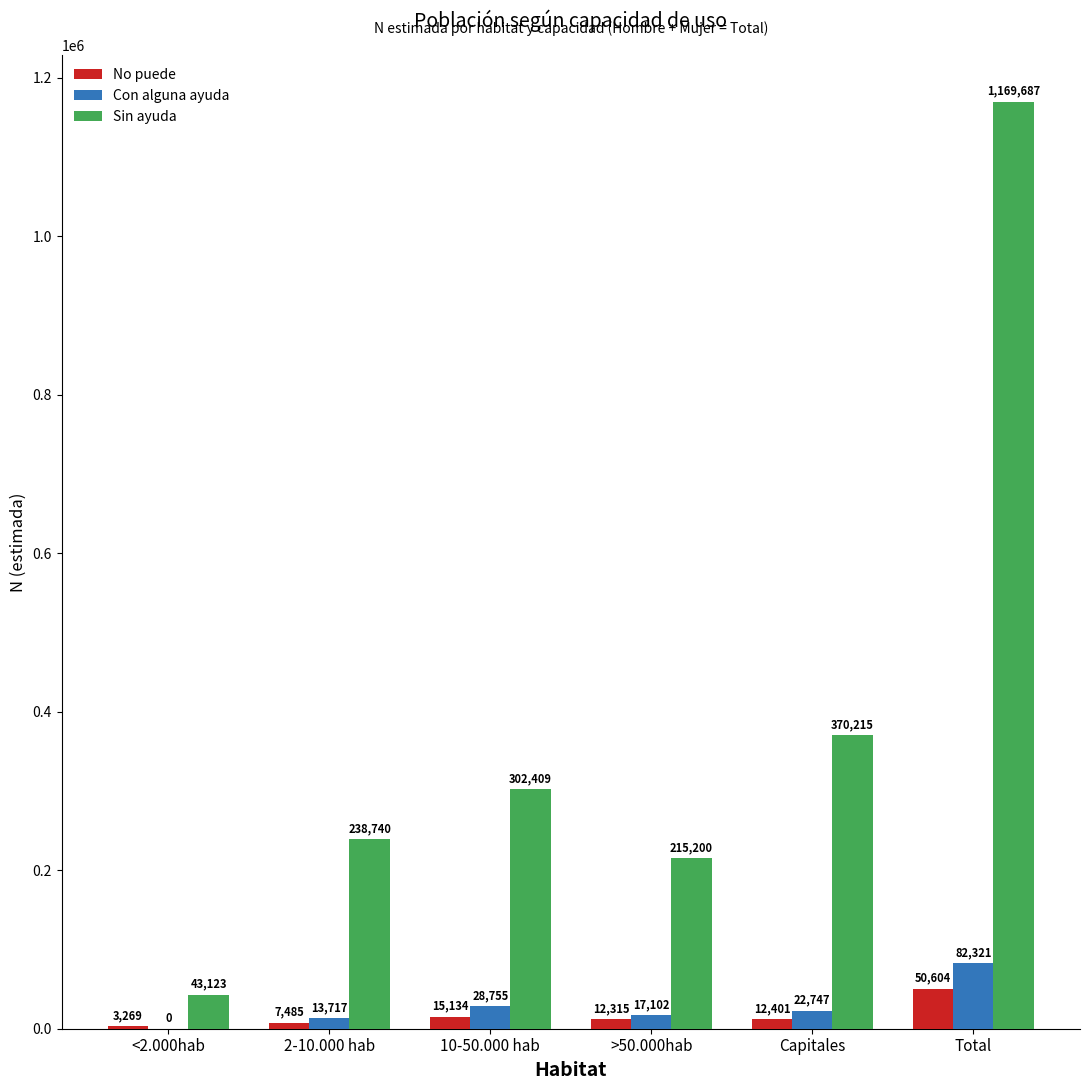

Is the value of Con alguna ayuda at Total greater than the value of No puede at Capitales?

Yes